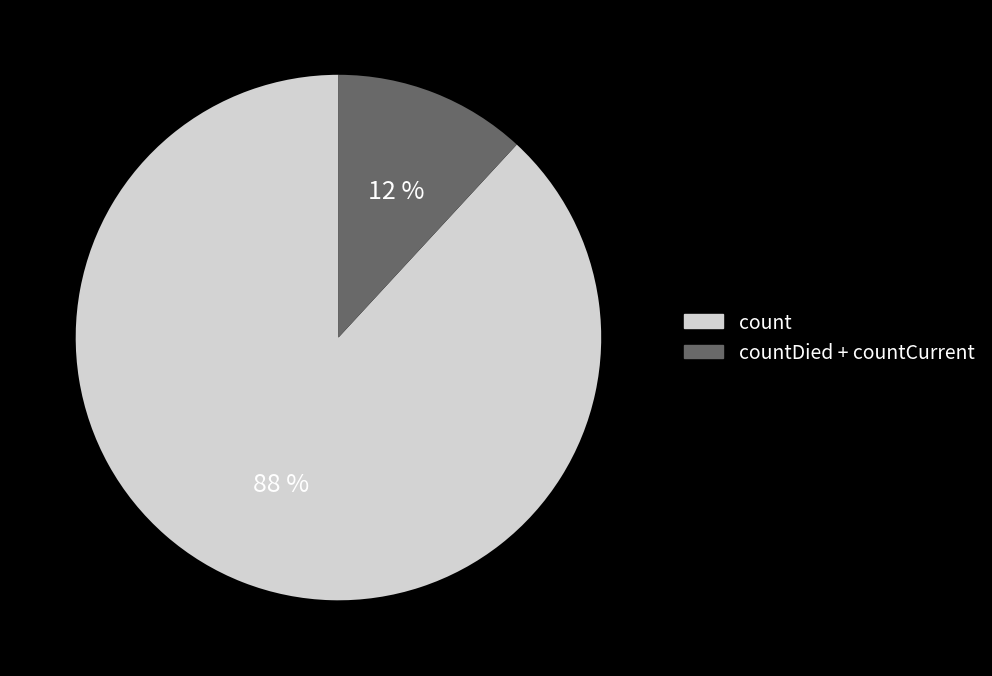

Is there any slice that represents more than half of the pie?

Yes